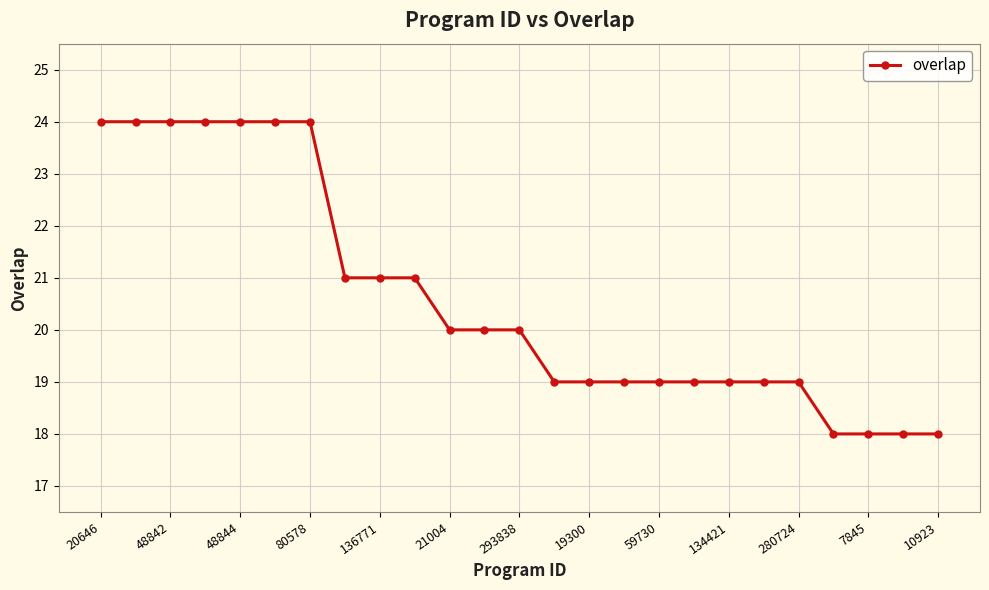

What is the minimum value shown in the chart?

18